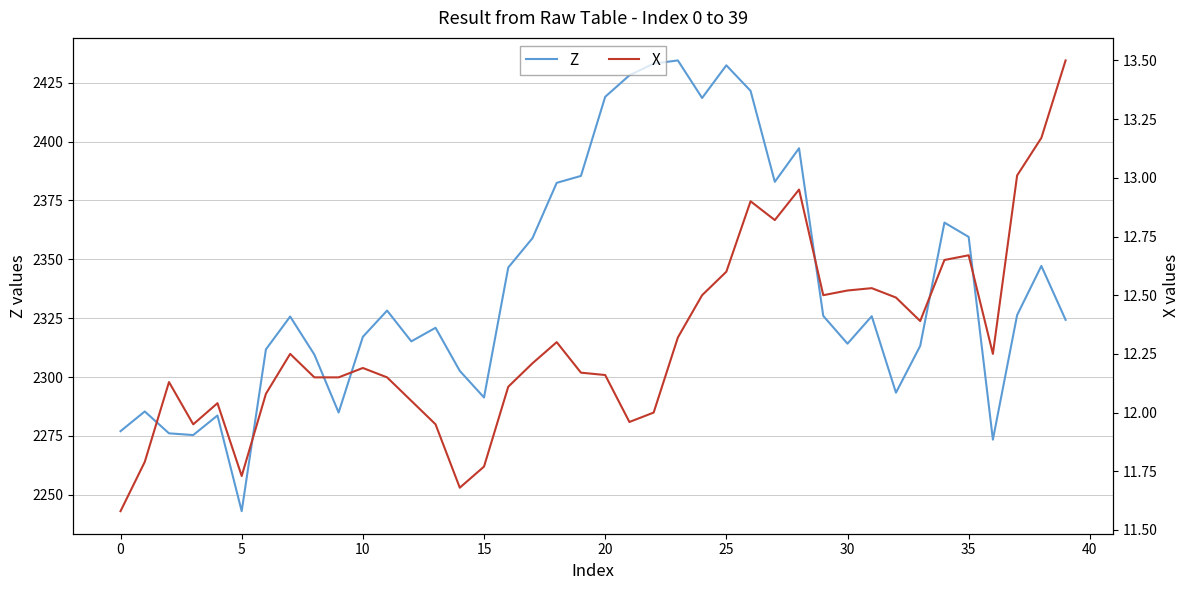

The X series shows 12.0 at 21. True or false?

True